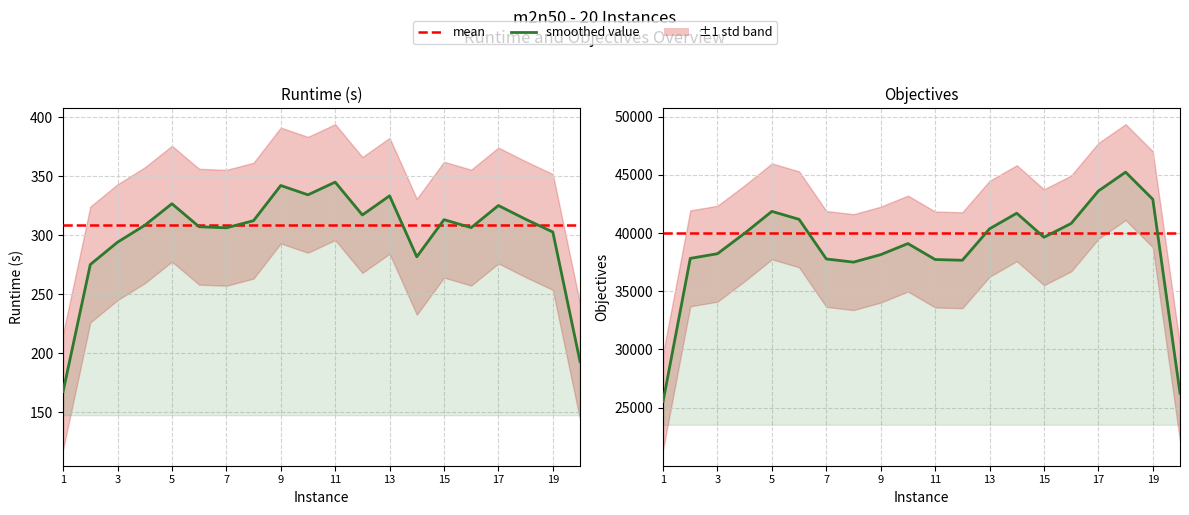

Is the value of runtime at m2n50_10 greater than the value of objectives at m2n50_11?

No